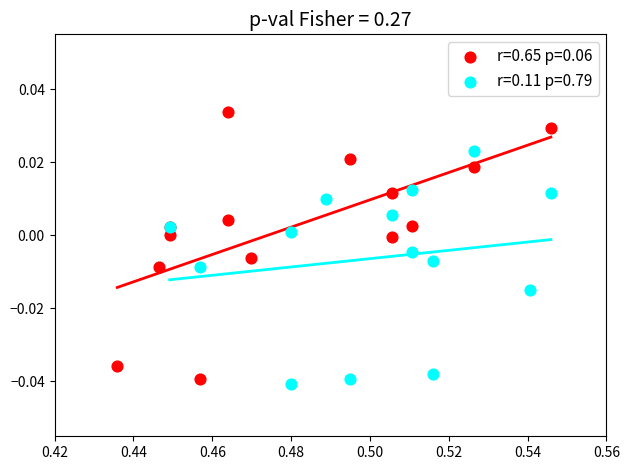

Which series reaches the maximum Y coordinate?

r=0.65 p=0.06